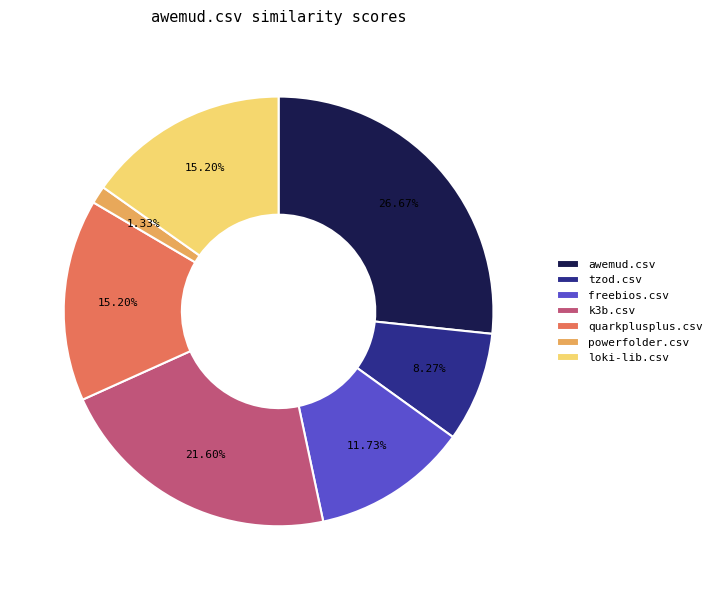

Which slice is the largest?

awemud.csv